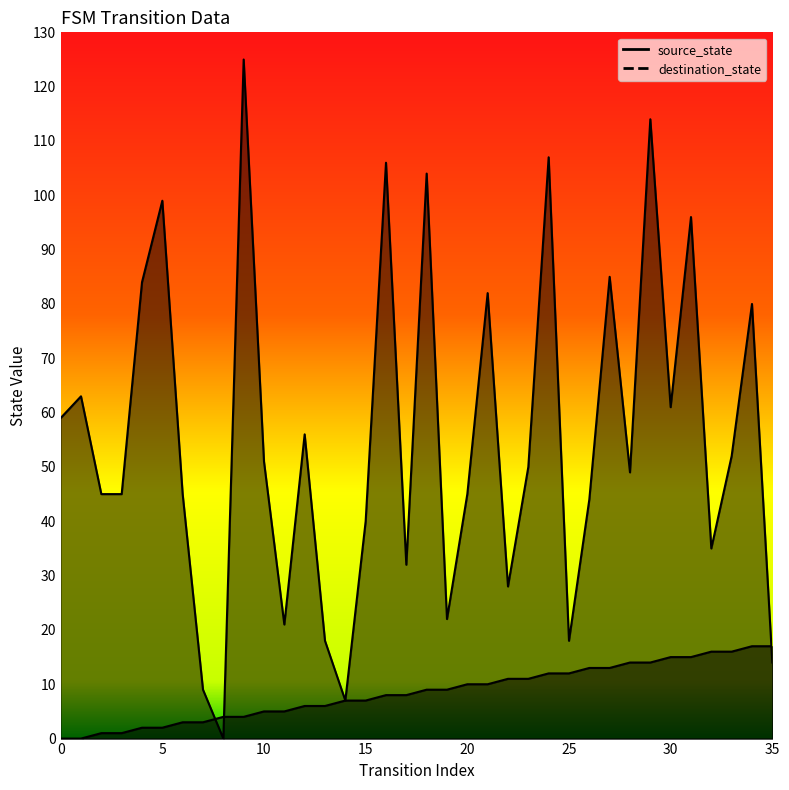

The value of source_state at 1 is 10. True or false?

False